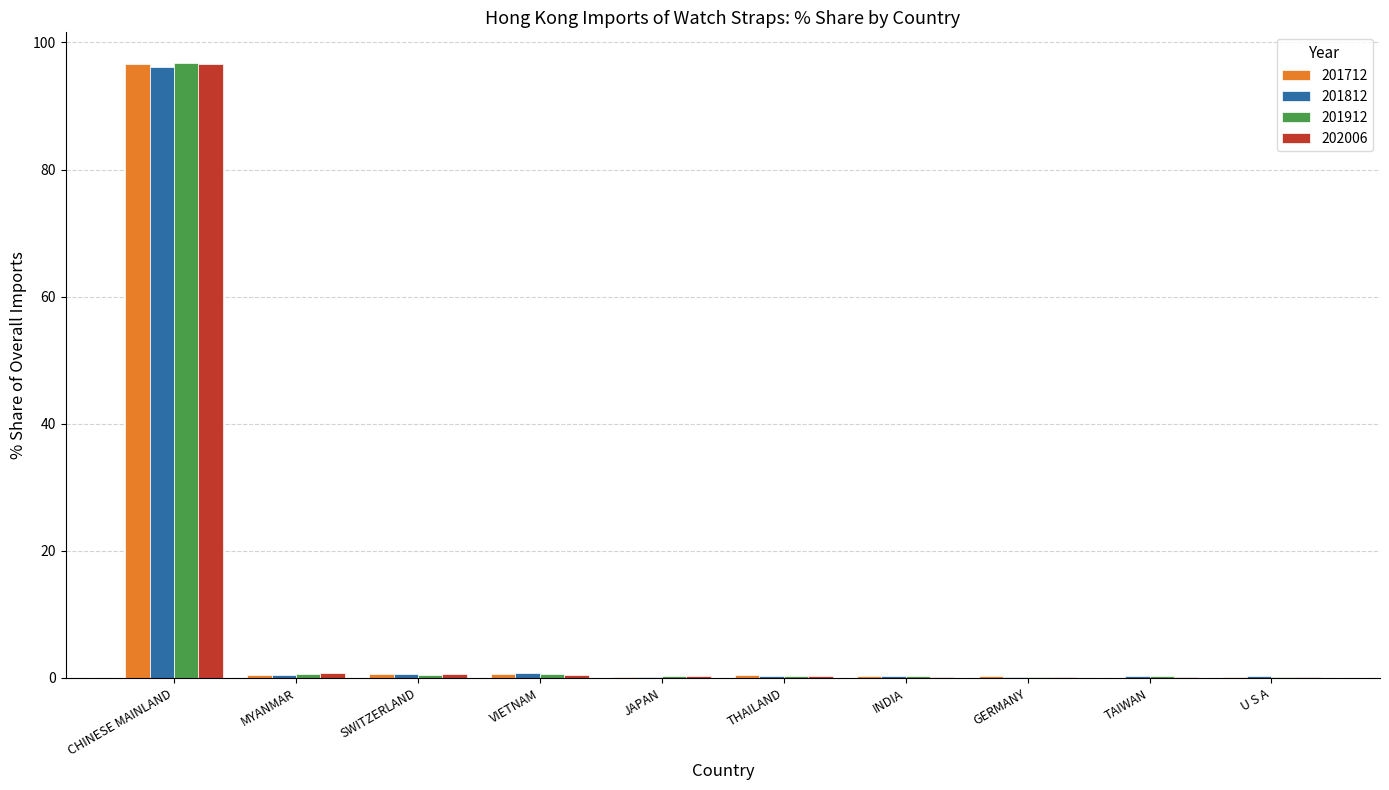

Which category has the highest value in the 202006 series?

CHINESE MAINLAND